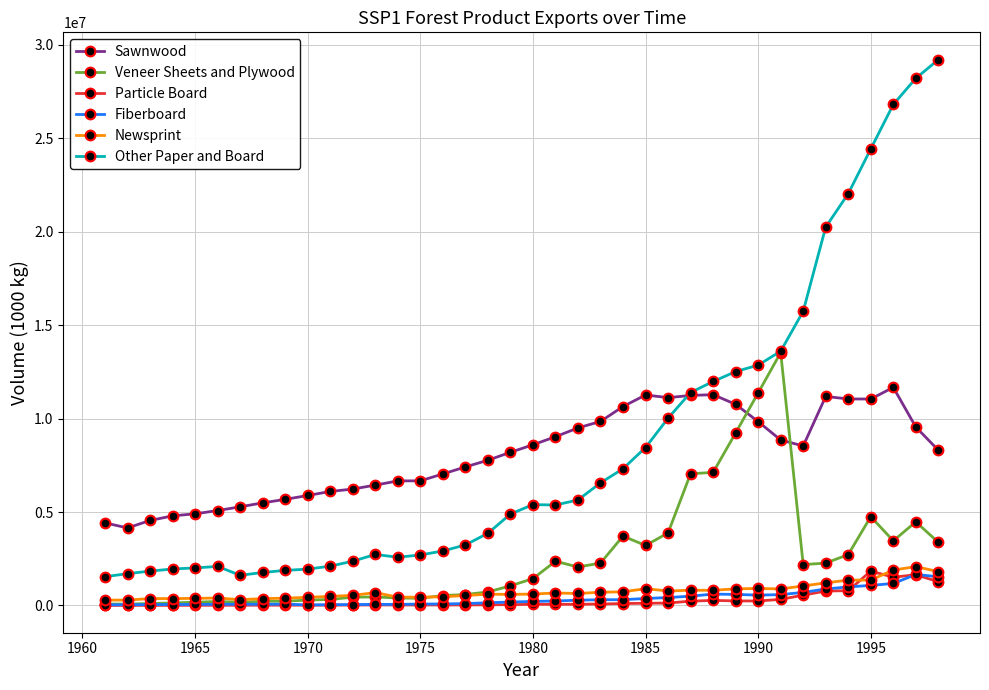

What is the maximum value for Particle Board?

1838000